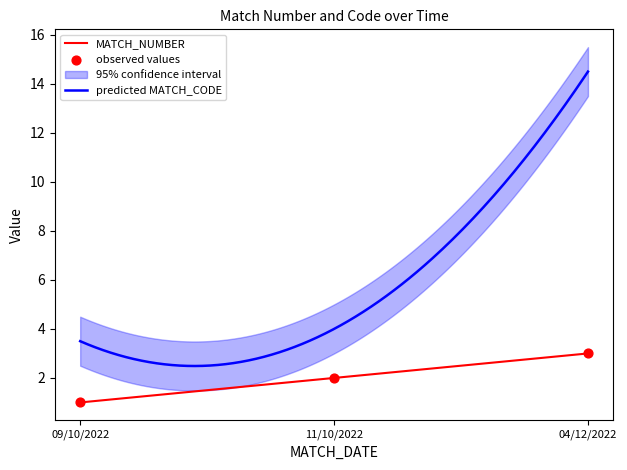

Which has a higher value, 04/12/2022 or 11/10/2022?

04/12/2022